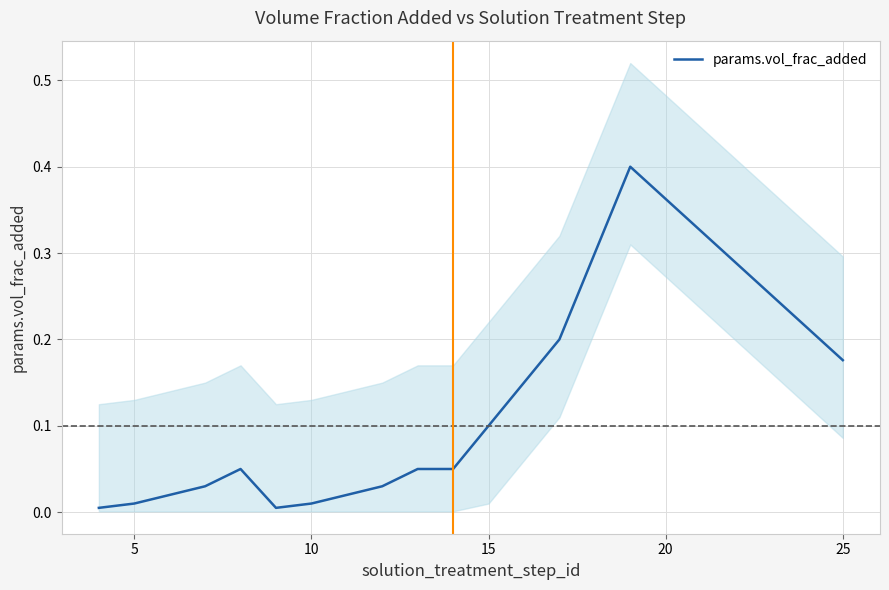

How many lines are shown in the chart?

1